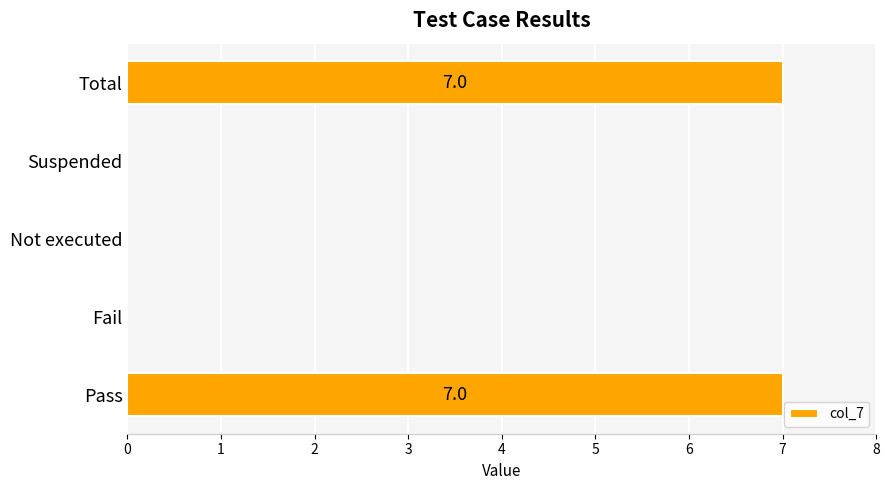

Are the bars grouped side by side (vs. stacked)?

No